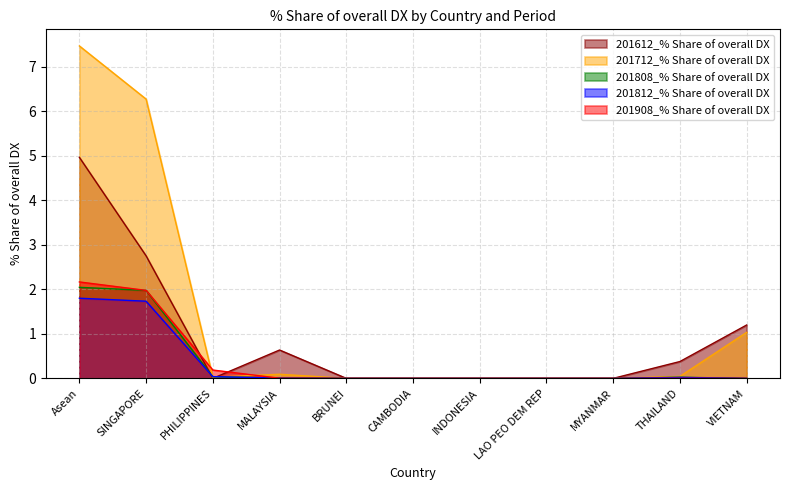

Is it true that 201812_% Share of overall DX equals 0.6 at BRUNEI?

False